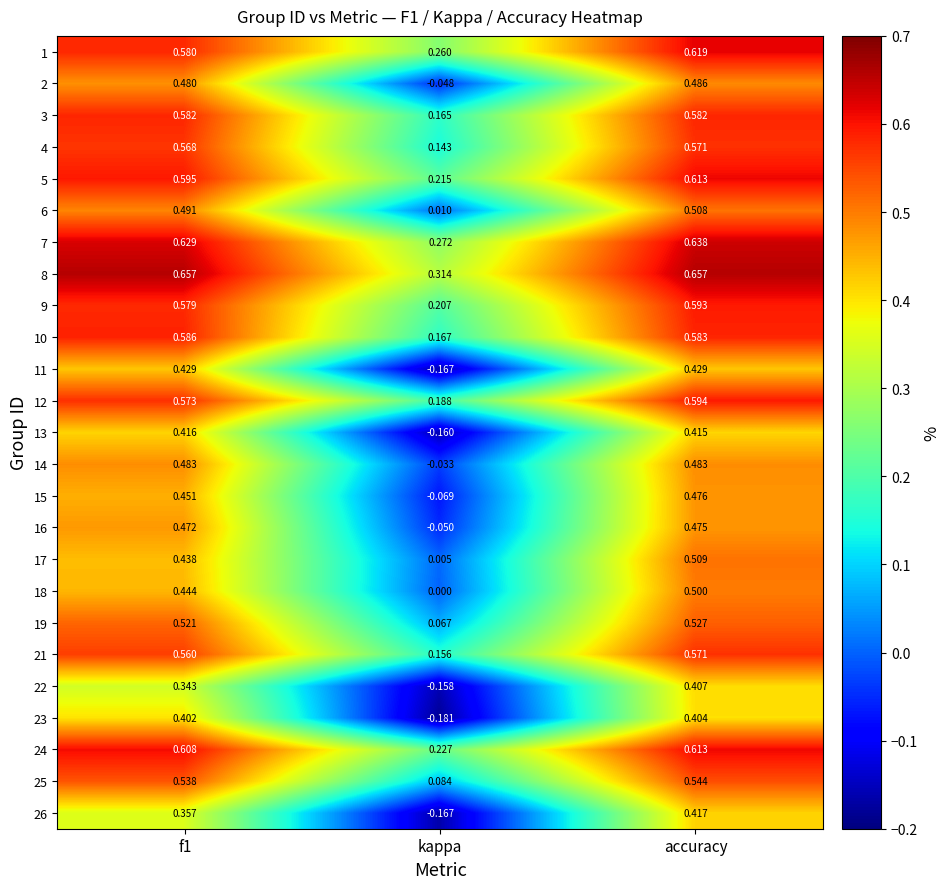

Which label corresponds to the smallest value in the chart?

kappa